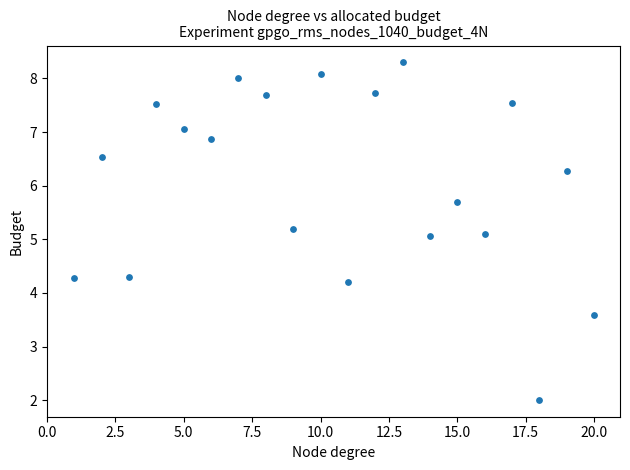

What is the range of X values (max minus min)?

19.0